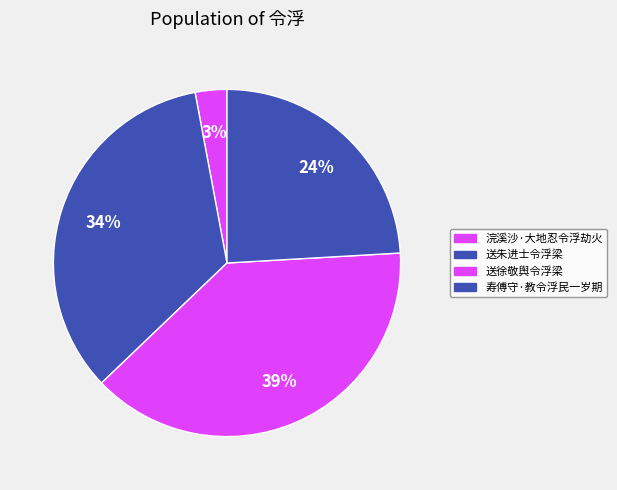

What is the largest slice in the pie chart?

送徐敬舆令浮梁